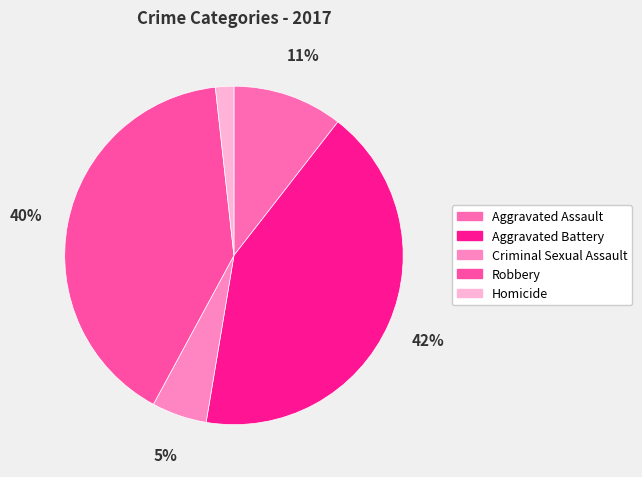

Which slice is the largest?

Aggravated Battery